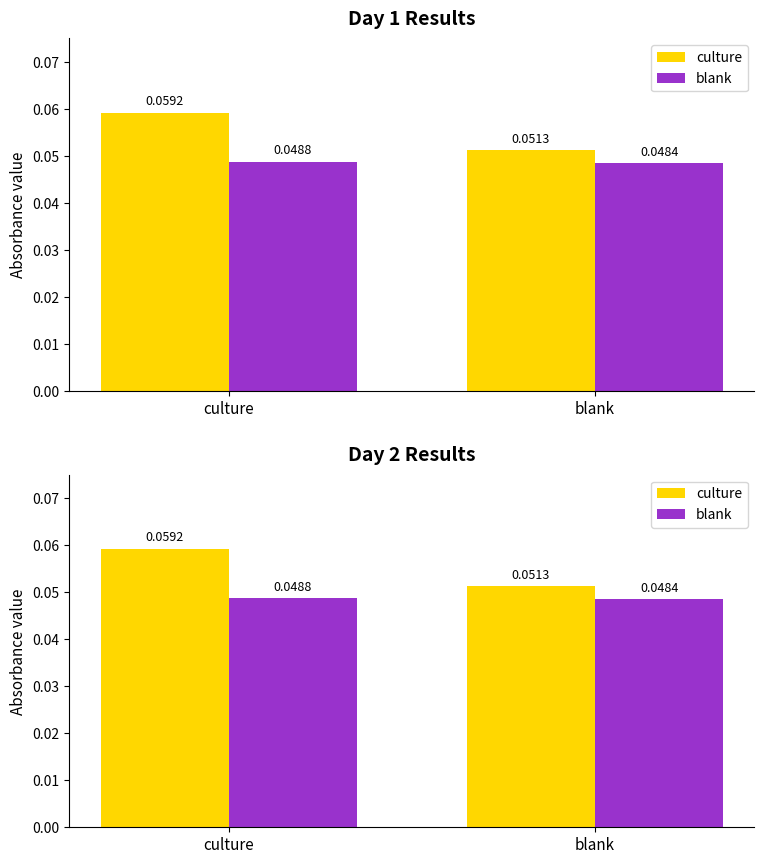

What is the sum of the culture values at culture and blank?

0.1